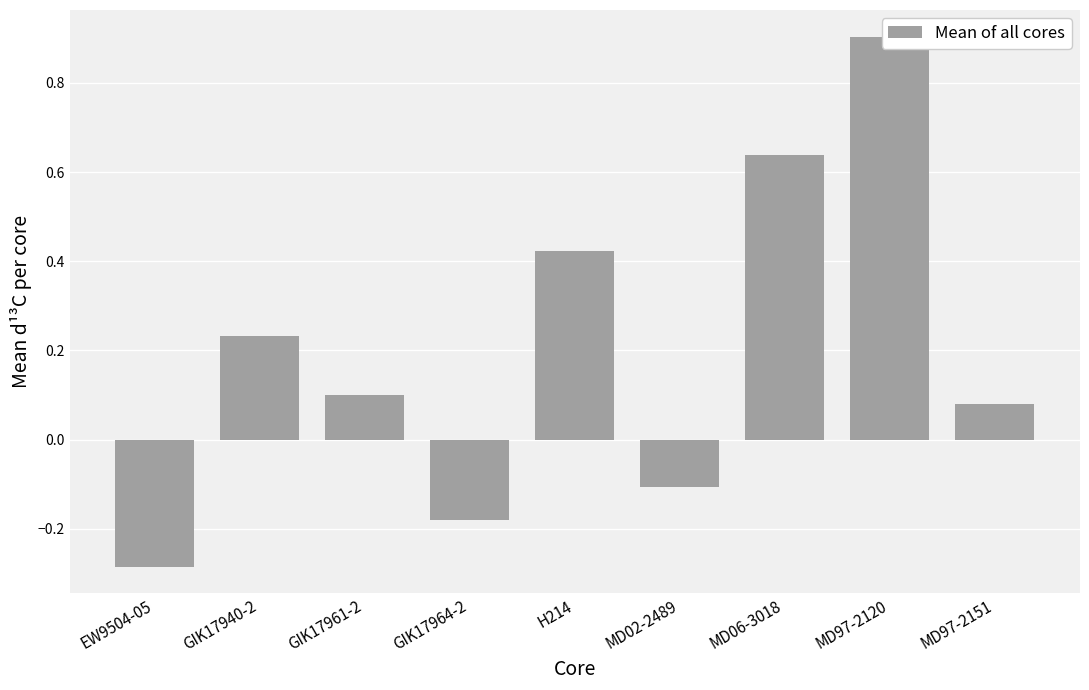

Rank the categories by value from lowest to highest.

EW9504-05, GIK17964-2, MD02-2489, MD97-2151, GIK17961-2, GIK17940-2, H214, MD06-3018, MD97-2120